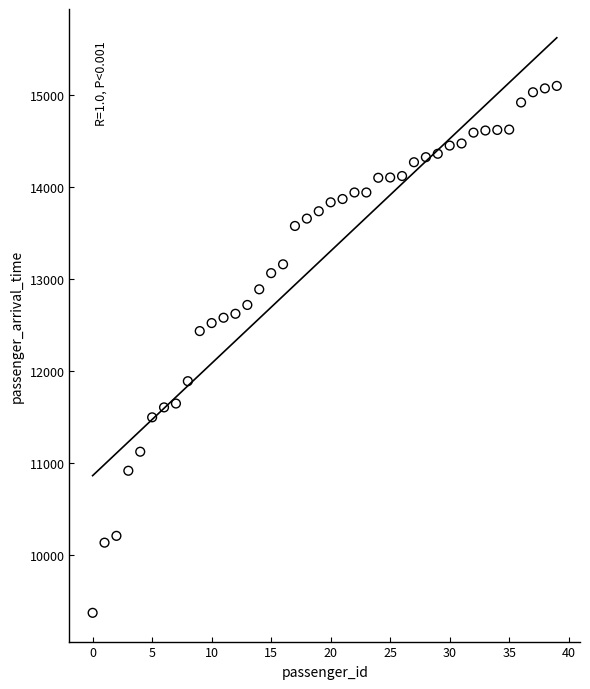

What is the range of Y values (max minus min)?

5730